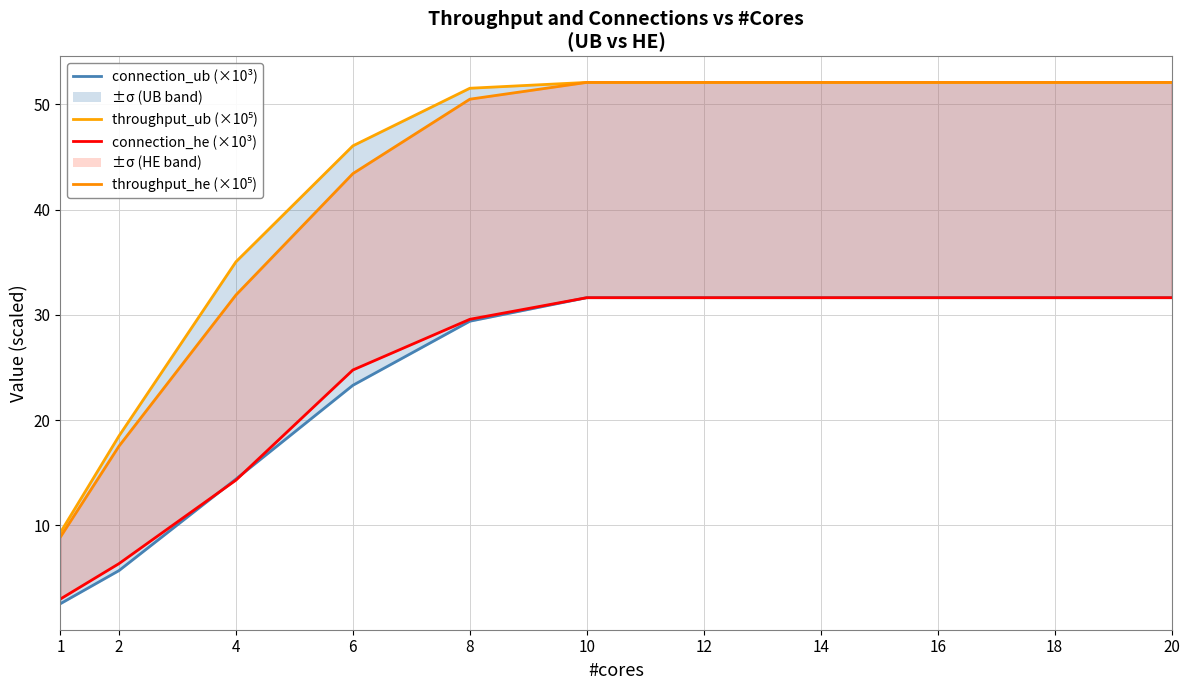

Which series has the widest spread of values?

throughput_he (×10⁵)